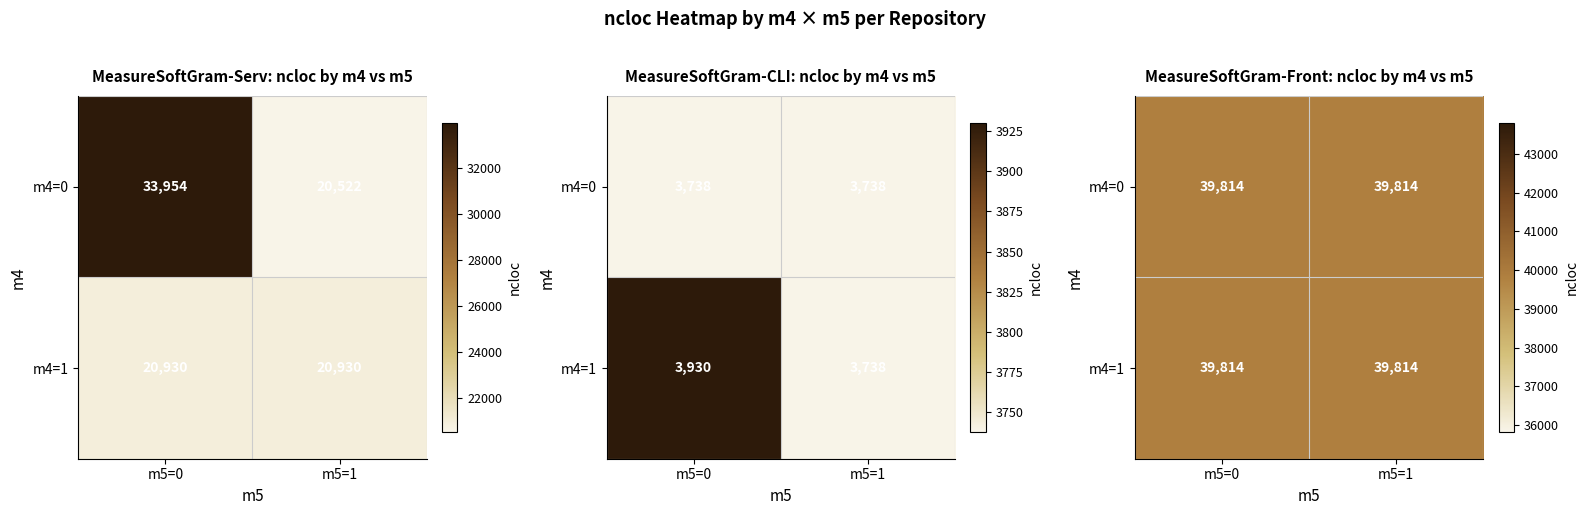

True or false: MeasureSoftGram-CLI has a value of 5875 at m4=0, m5=0.

False